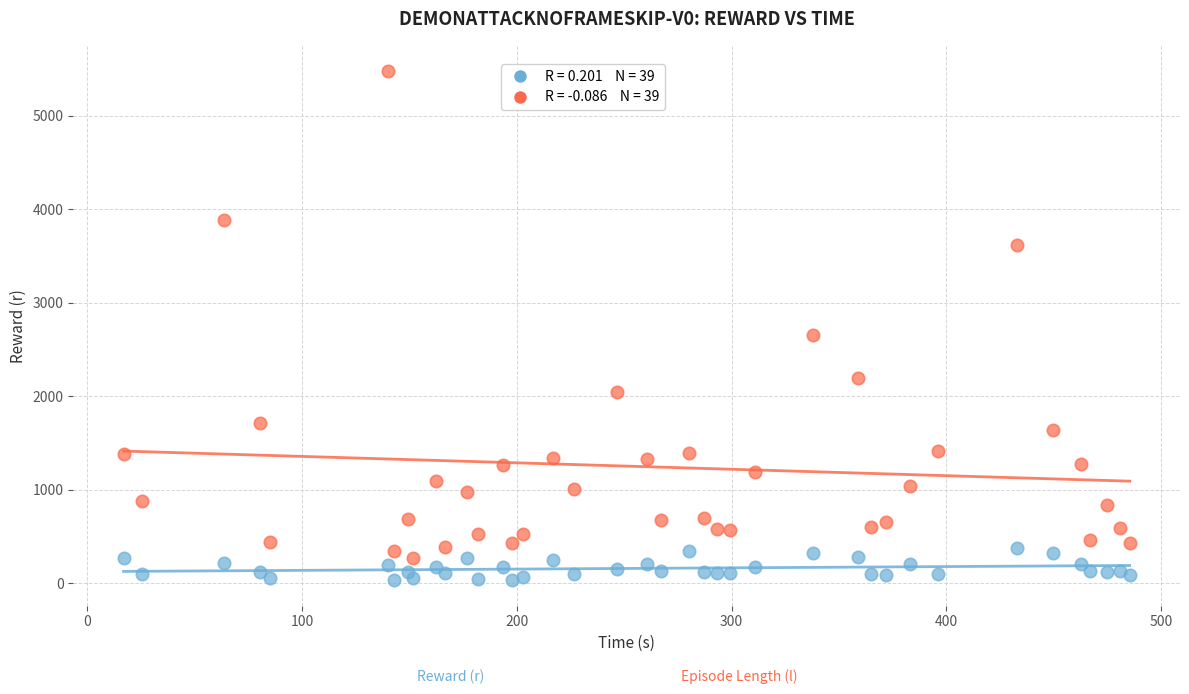

Across all series, what Y value is closest to 2752?

2650